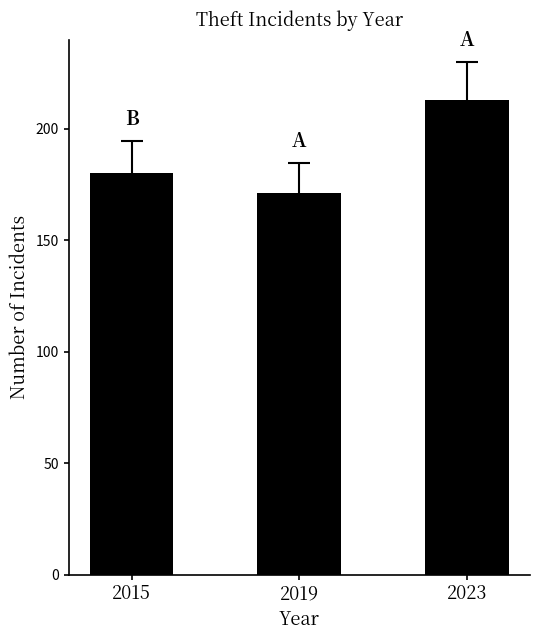

The value at 2019 is 247. True or false?

False